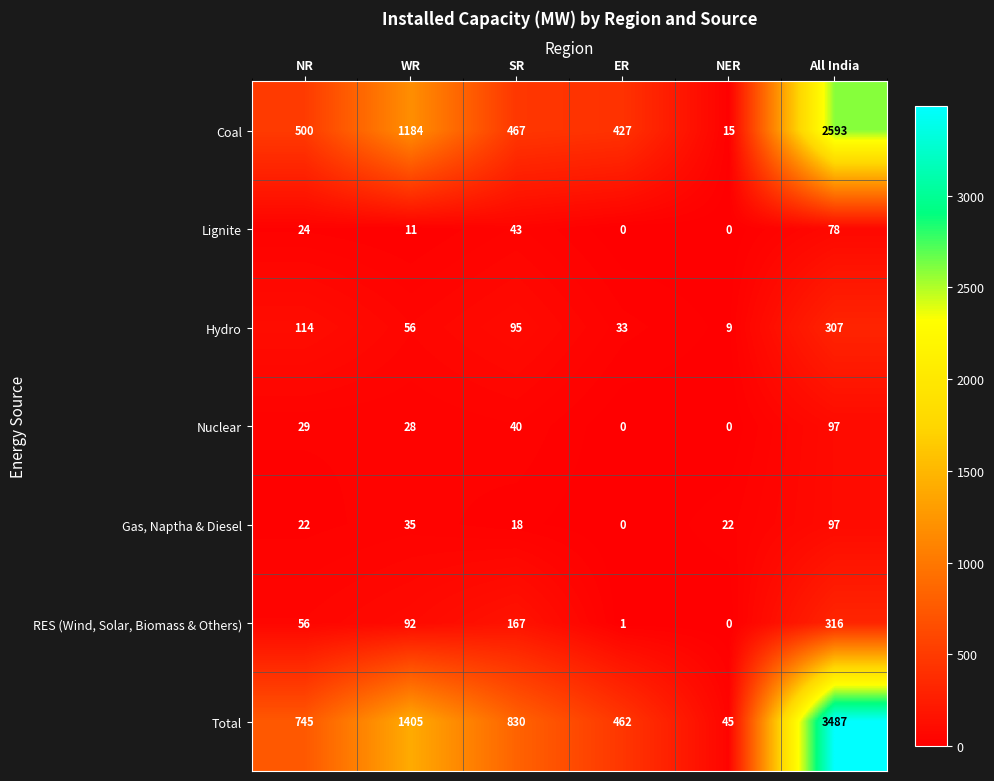

What is the difference between the maximum and minimum values in the Total series?

3442